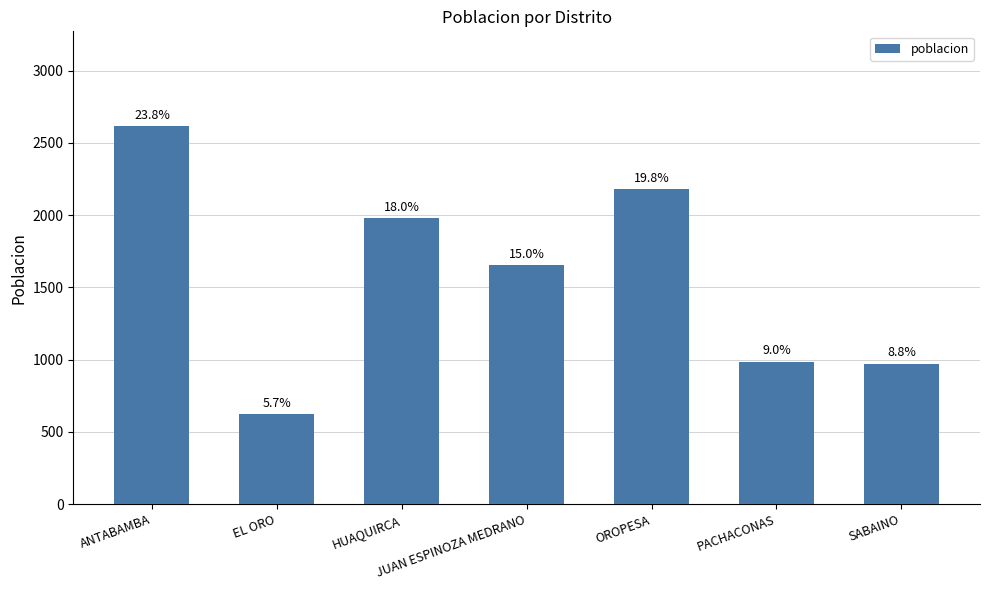

Approximately how many times larger is the value at HUAQUIRCA compared to OROPESA?

0.9